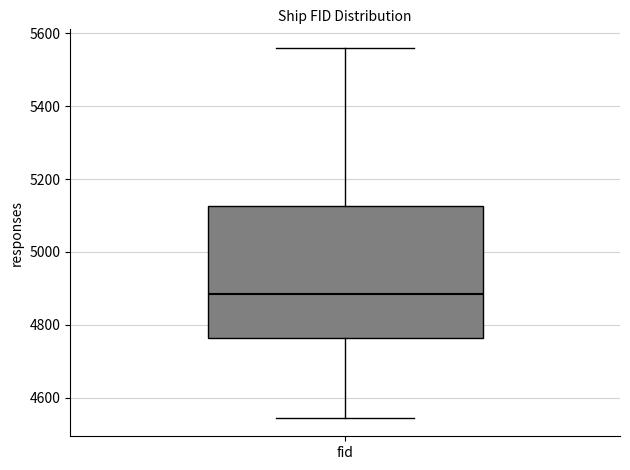

Transcribe this box plot: give where the median line is, the range the box spans, and where the two whiskers end, as read against the y-axis. The values are not printed on the chart, so give them approximately, as read against the axis.

median 4880, box 4760 to 5120, whiskers 4540 to 5560